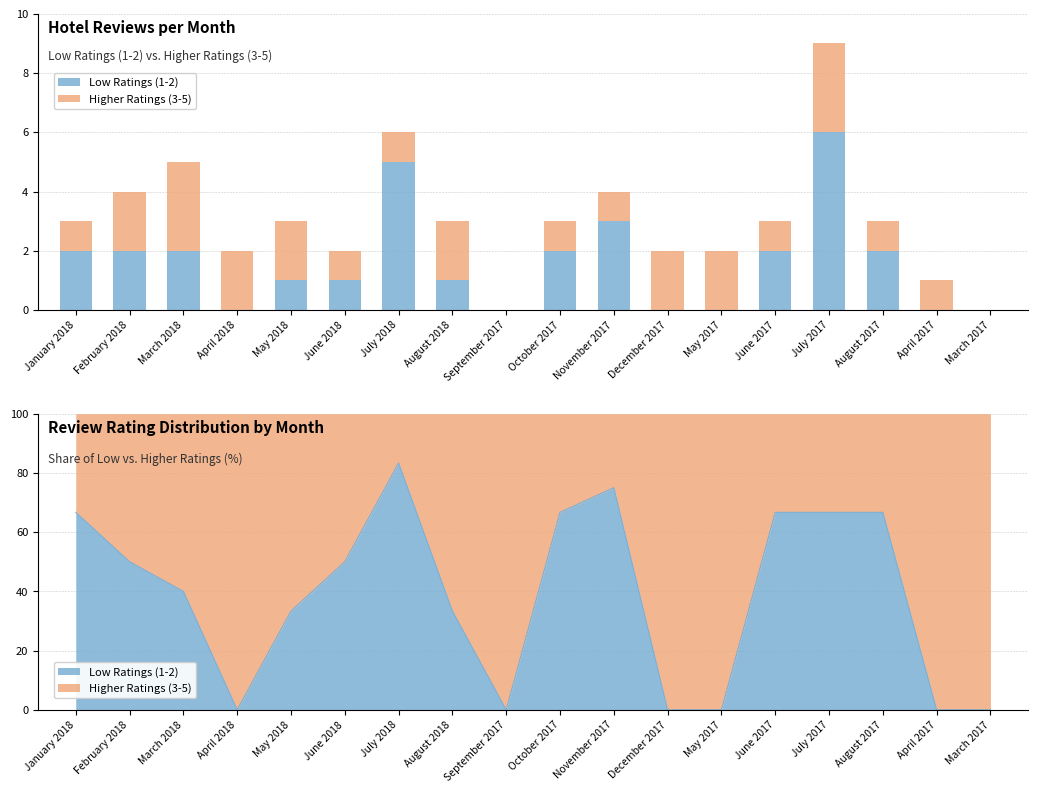

Which series has the largest total across all categories?

Low Ratings (1-2)